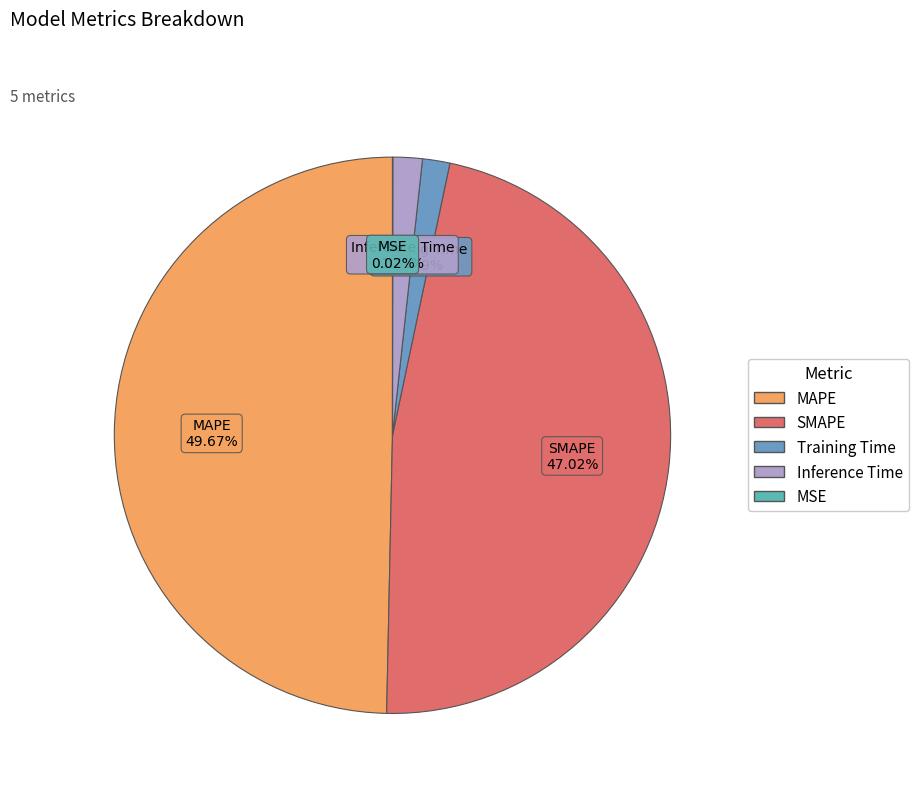

Is SMAPE the majority of the pie?

No